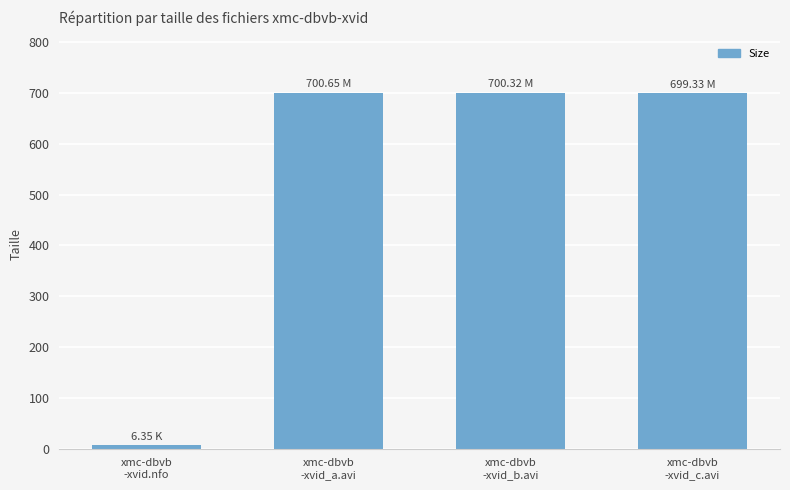

What is the average value?

526.7